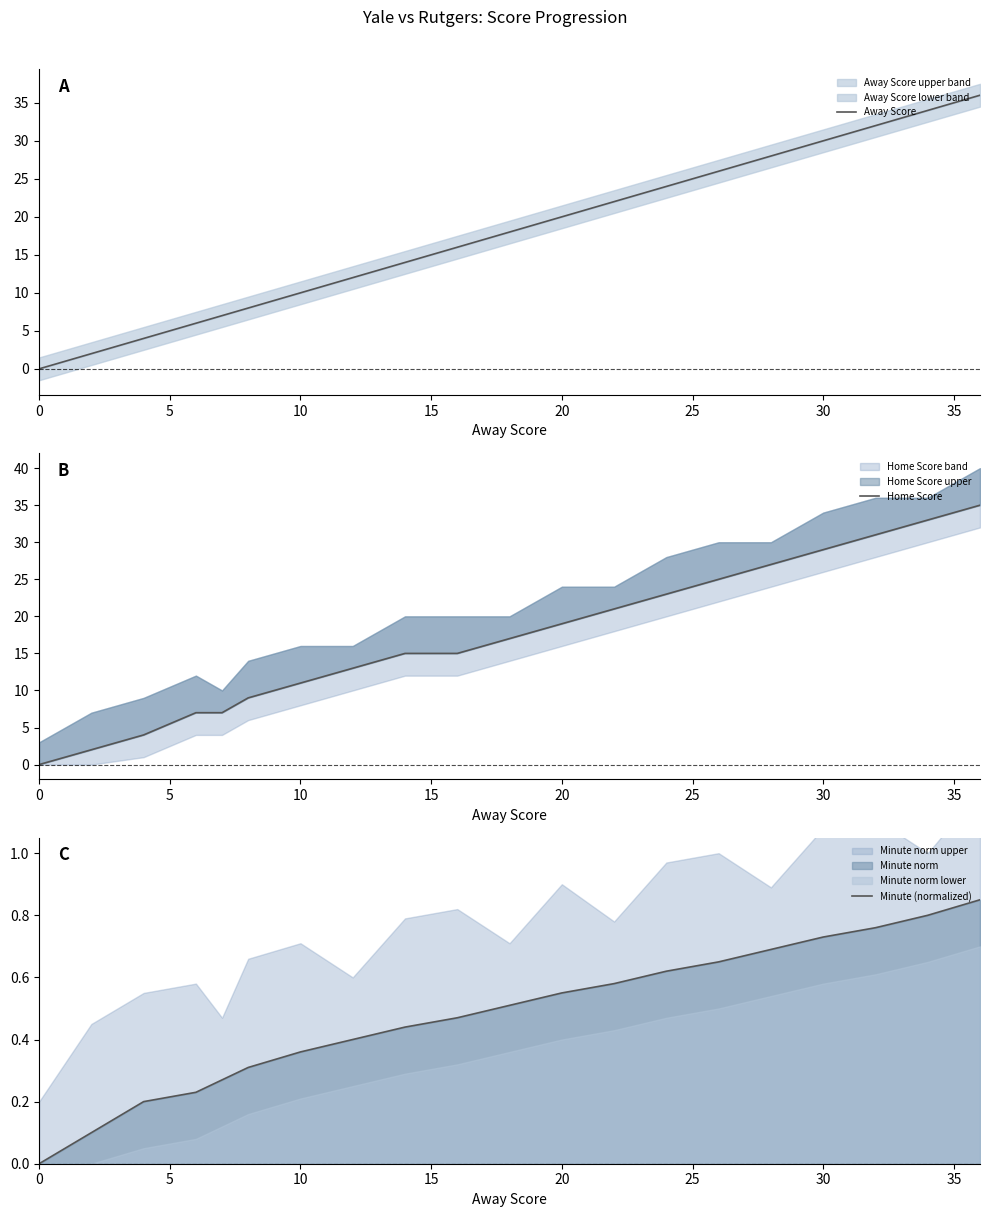

True or false: Minute (normalized) has more than 2 points higher than both neighbors.

False